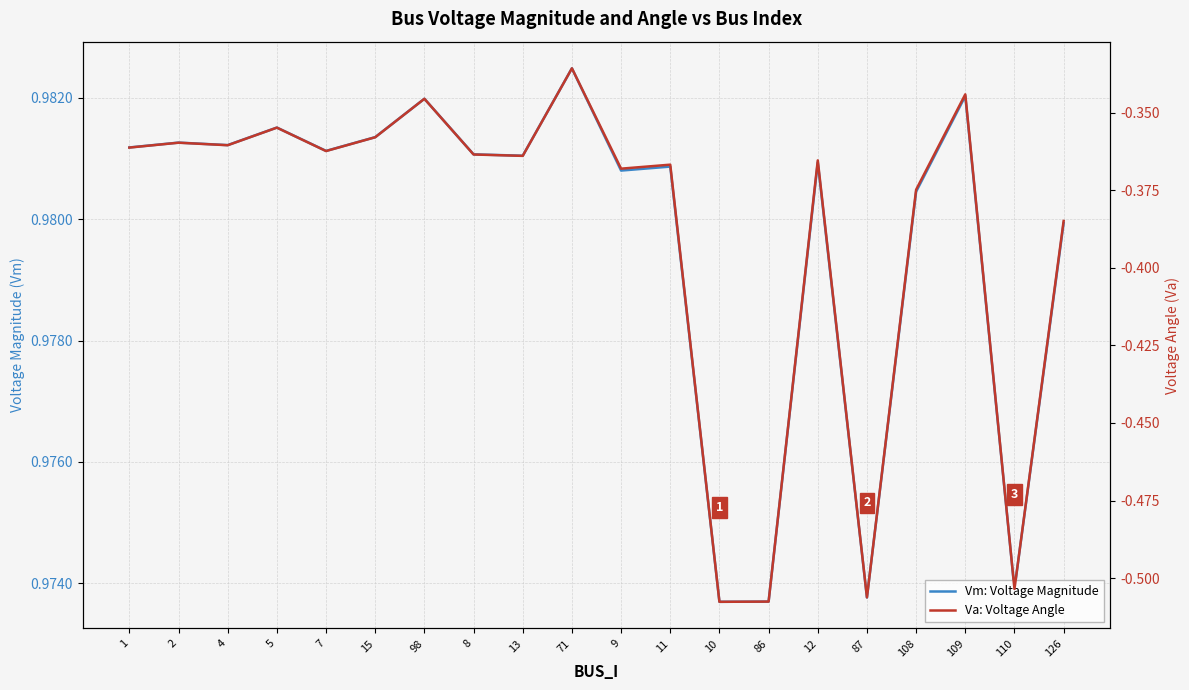

Which series has the largest total across all categories?

Vm: Voltage Magnitude